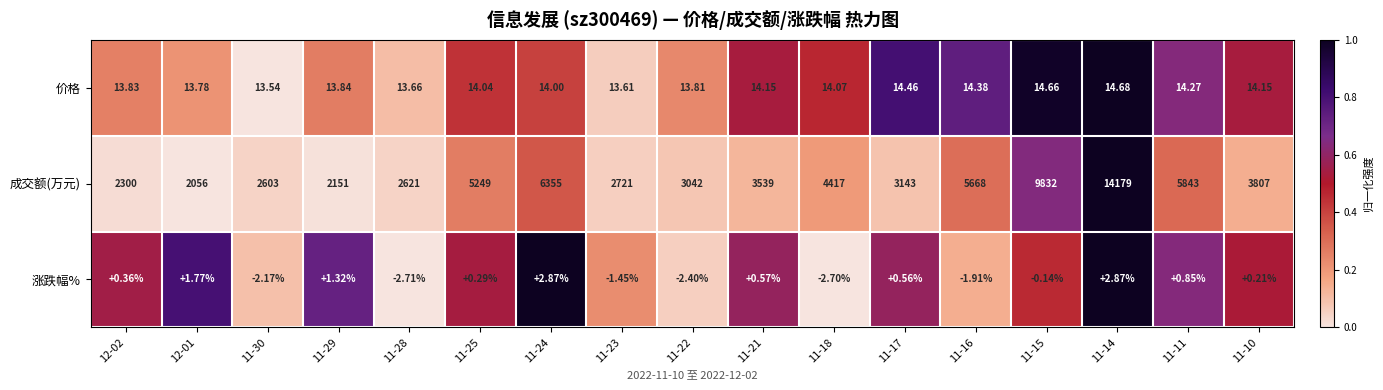

Is the value of 价格 at 11-10 greater than the value of 成交额(万元) at 11-25?

No